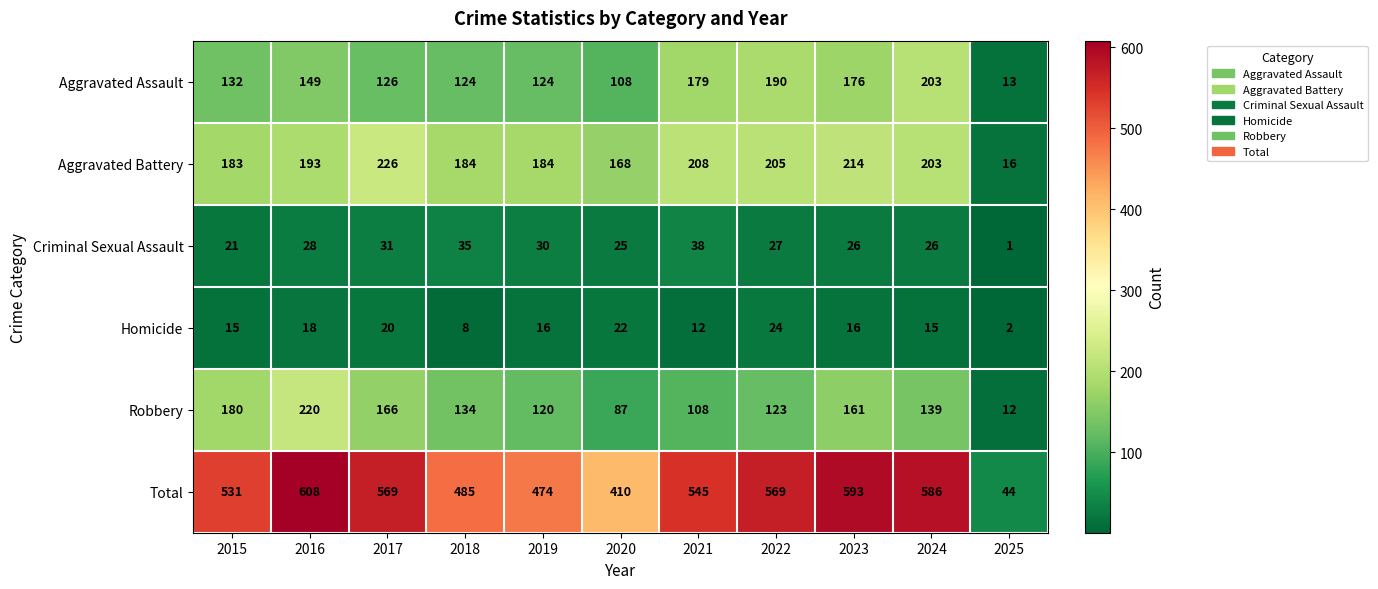

At 2019, list the series in order from largest to smallest.

Total, Aggravated Battery, Aggravated Assault, Robbery, Criminal Sexual Assault, Homicide